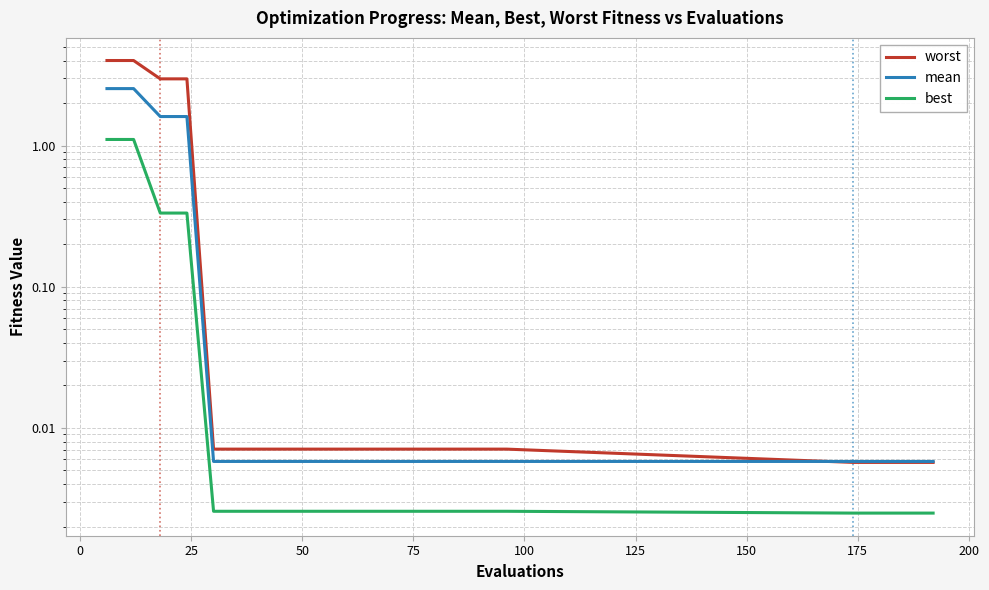

Does the chart display data point markers on the line(s)?

No